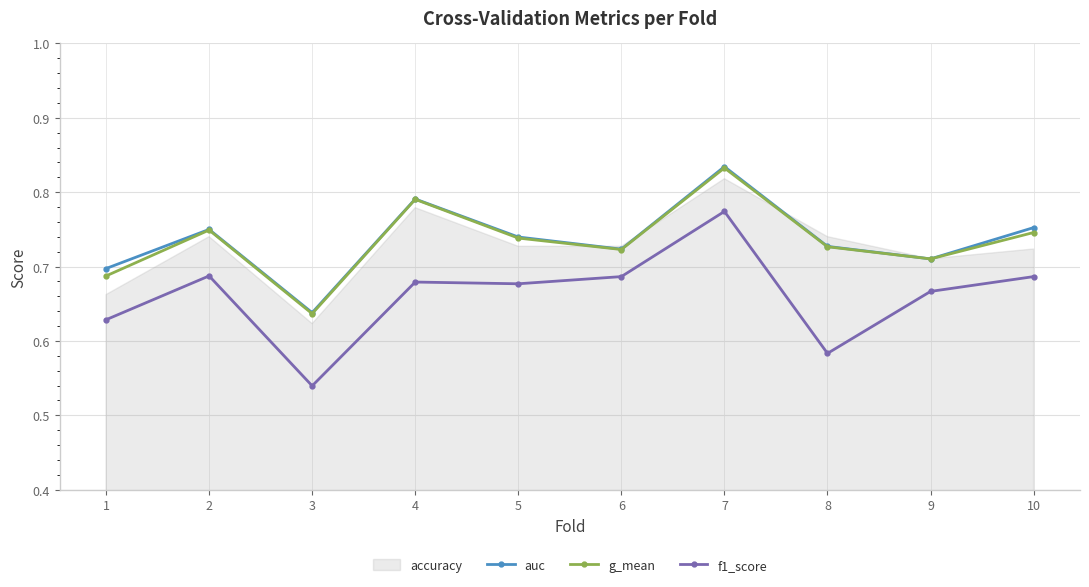

What value does the auc series have at 8?

0.7